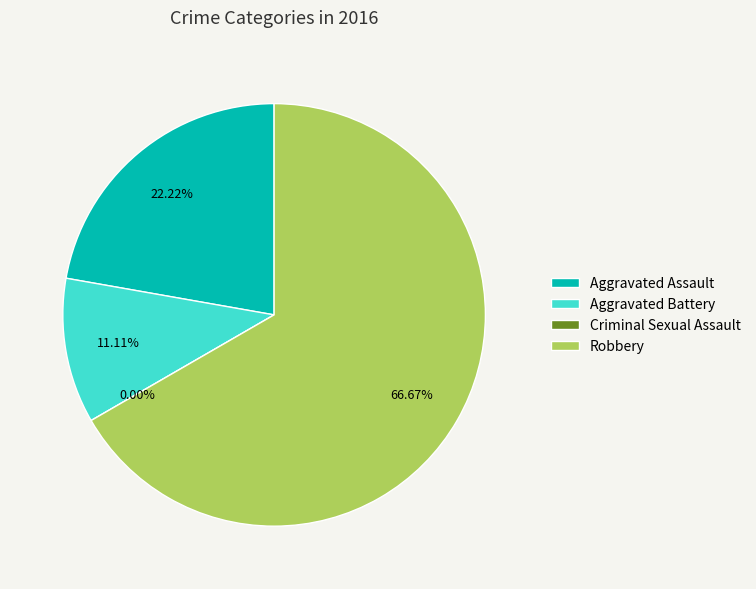

To the nearest percent, what is the combined percentage of Aggravated Battery and Robbery?

78%